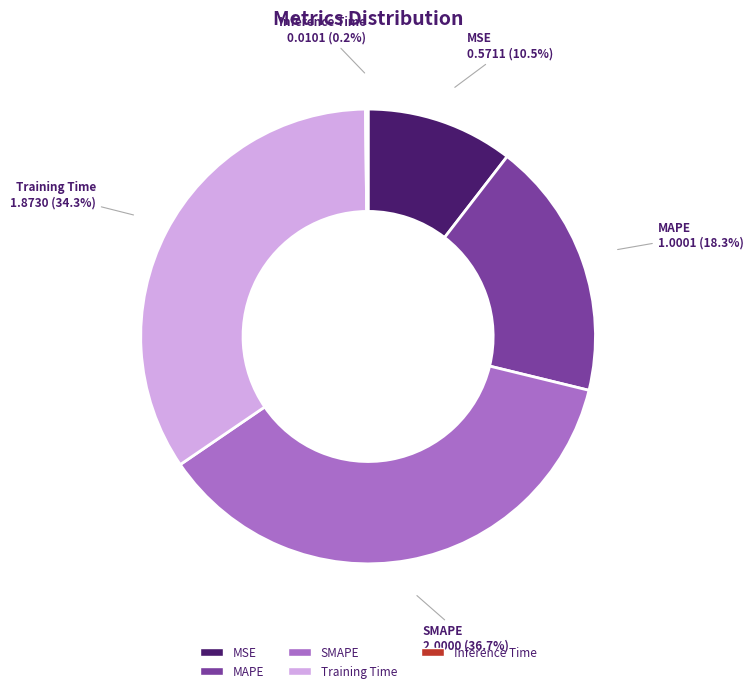

Does any single category account for the majority?

No